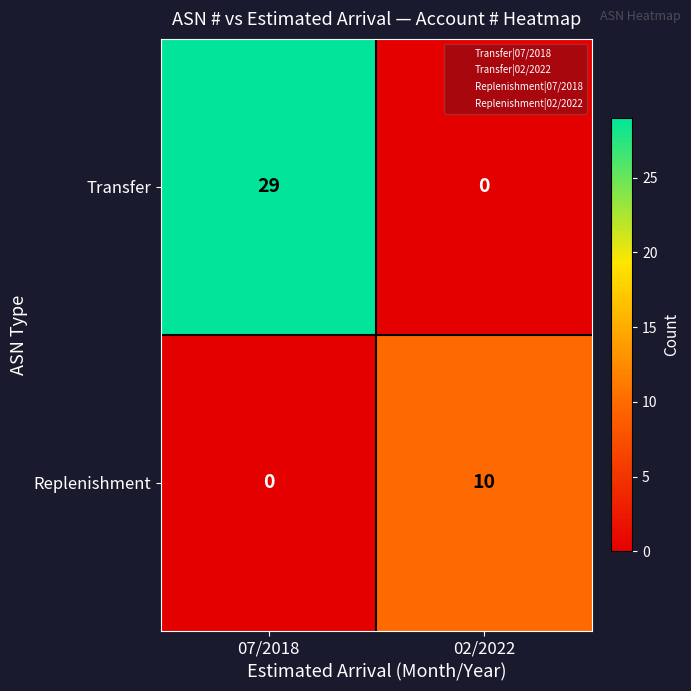

At which category is the sum across all series the highest?

07/2018